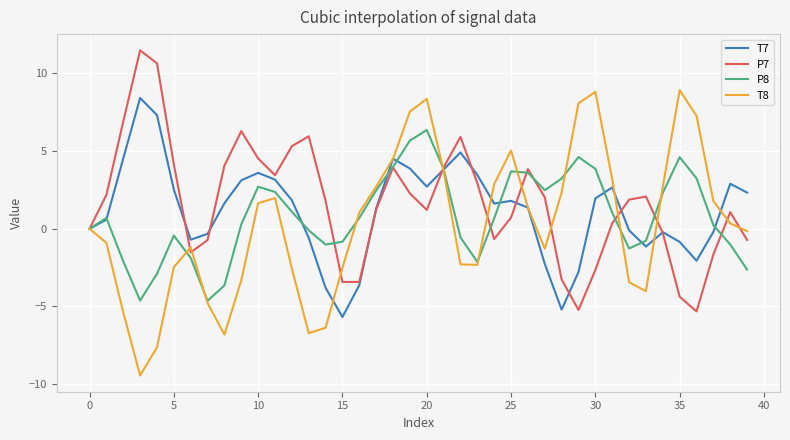

Which series has the widest spread of values?

T8